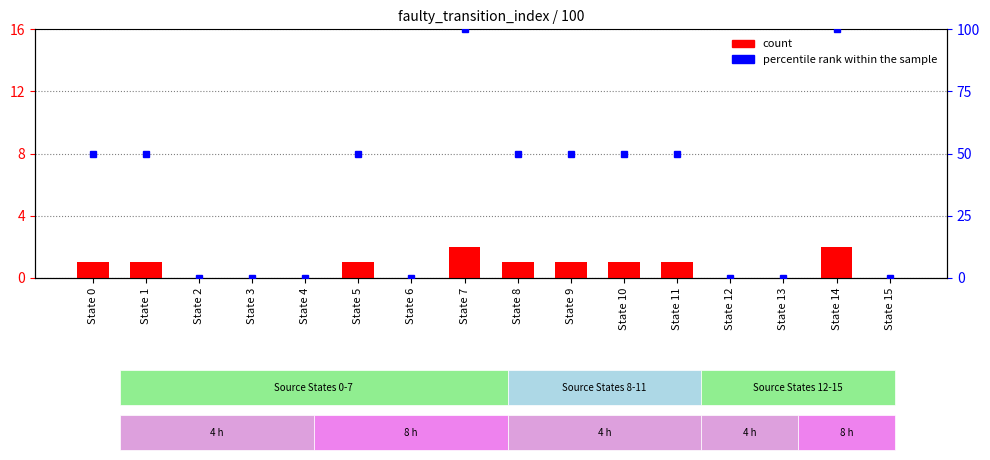

The value of percentile rank within the sample at State 12 is 0. True or false?

True